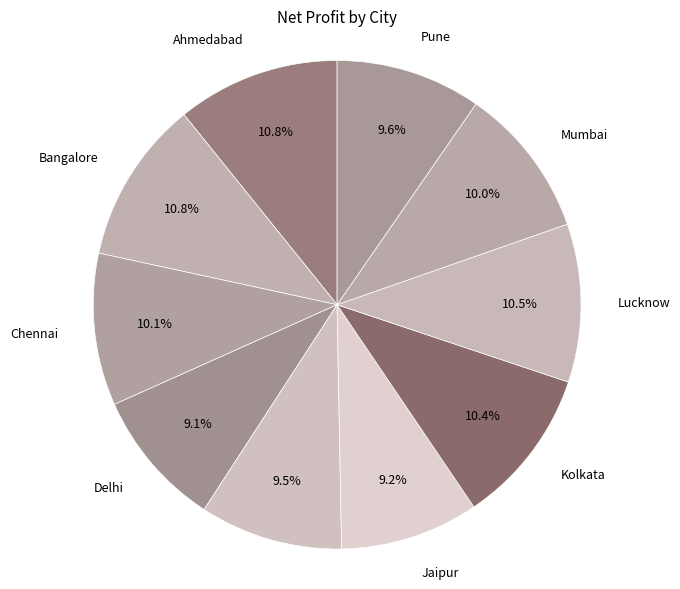

How many slices are in this pie chart?

10